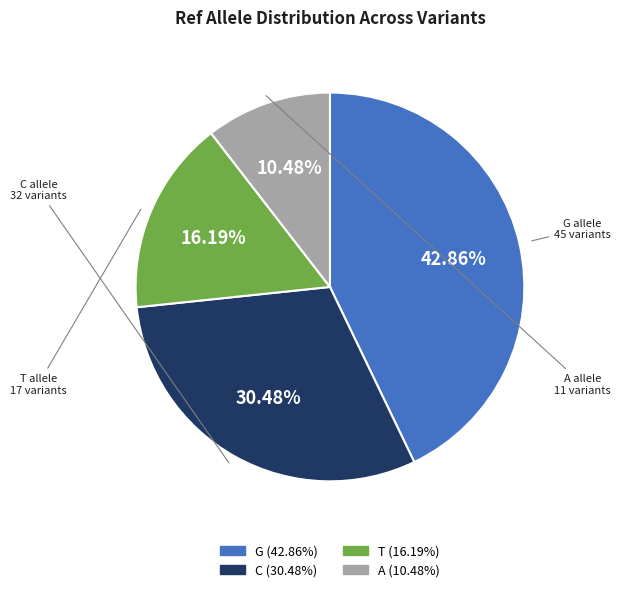

To the nearest percent, what portion does T represent?

16%